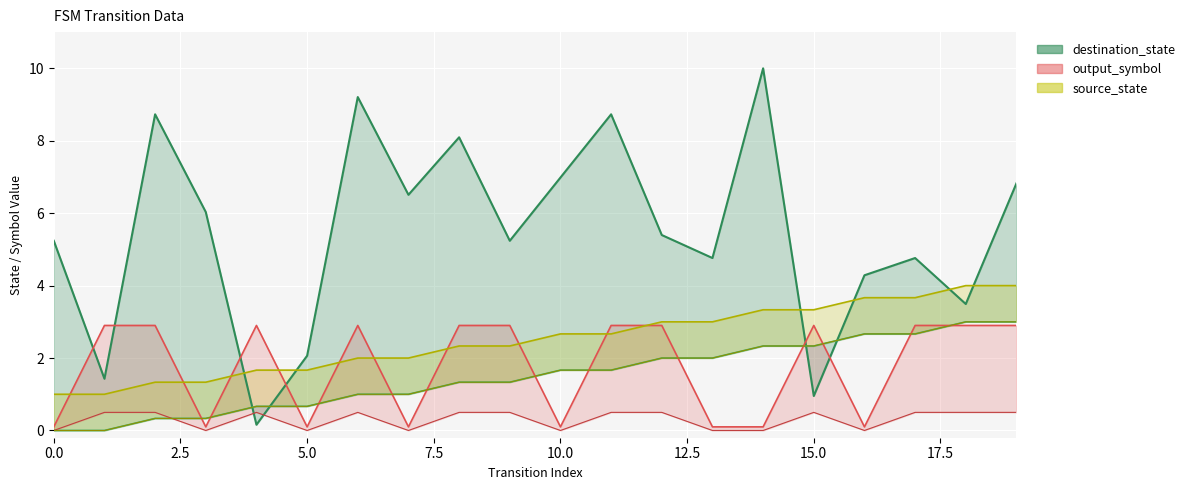

What is the spread (max minus min) of values at 17?

2.1